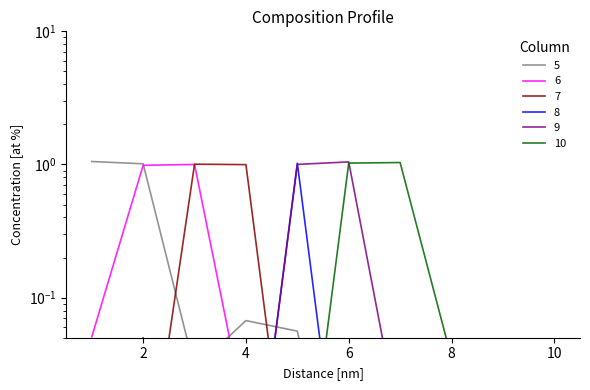

Which series has the largest total across all categories?

5